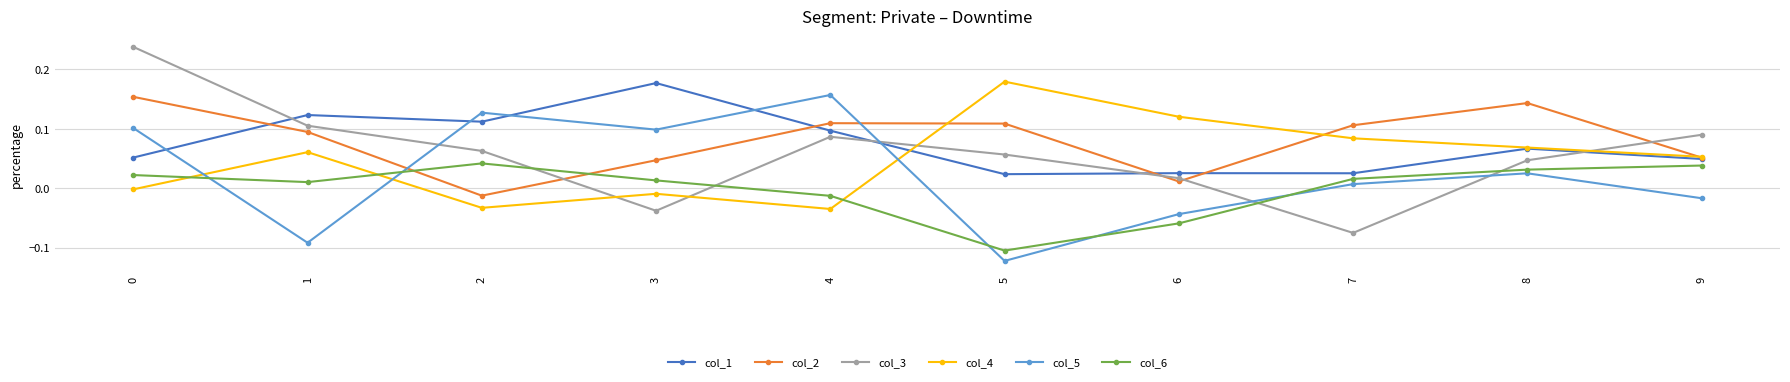

Does the chart have visible grid lines?

Yes